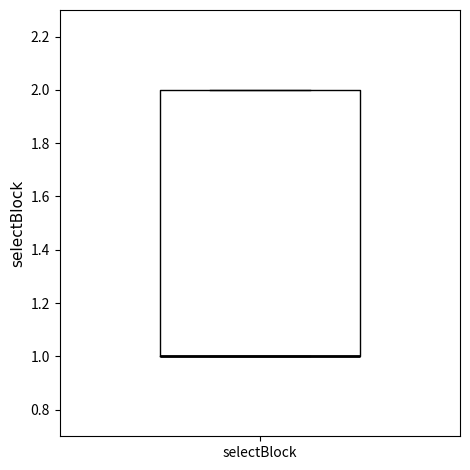

Where is the lower edge of the box for selectBlock on the y-axis? The values are not printed on the chart, so give them approximately, as read against the axis.

1